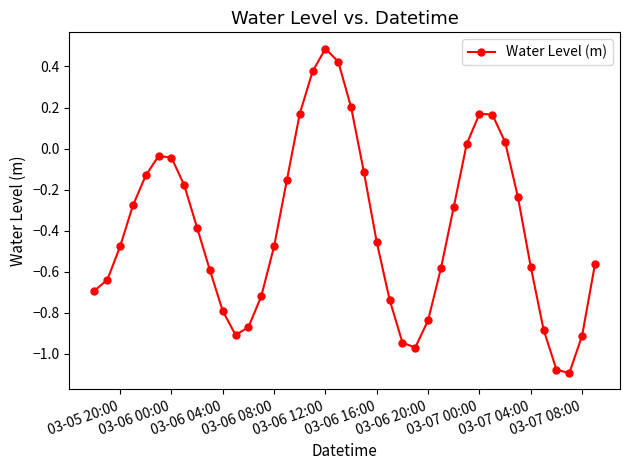

What is the sum of all values?

-15.6